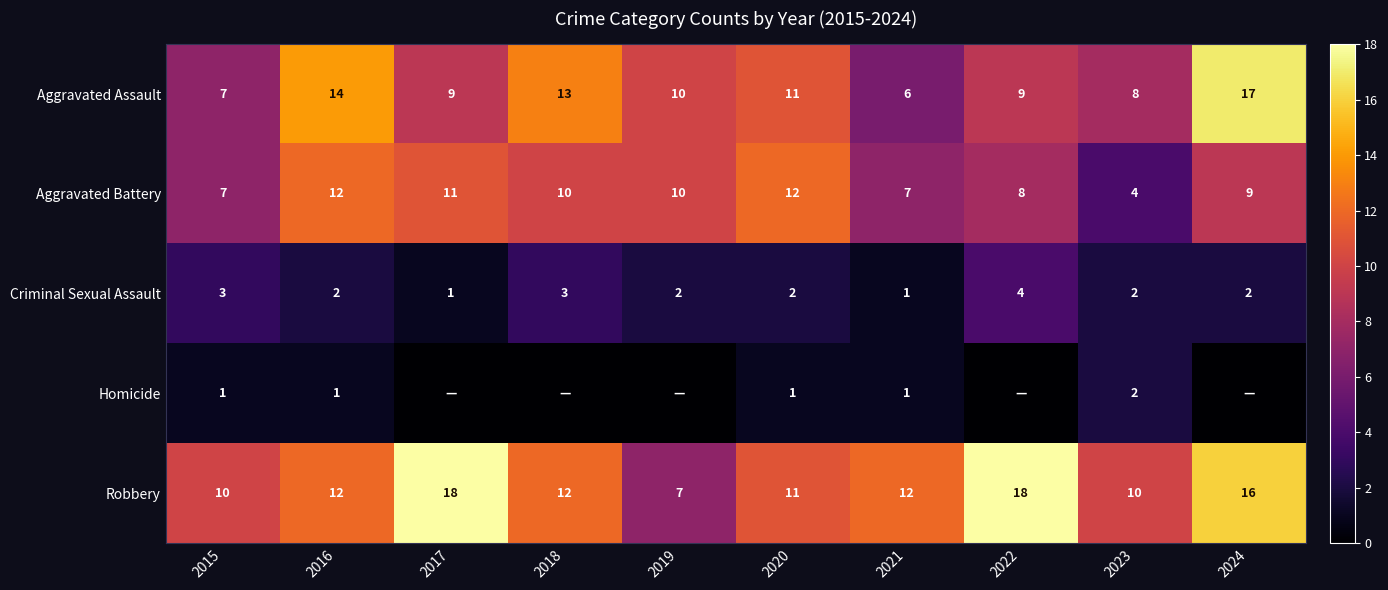

Is it true that Criminal Sexual Assault equals 2 at 2022?

False